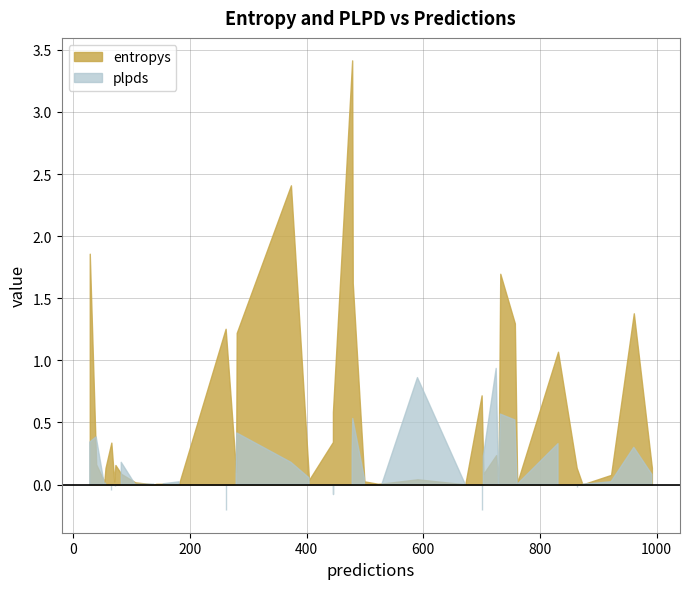

Which label corresponds to the smallest value in the chart?

700